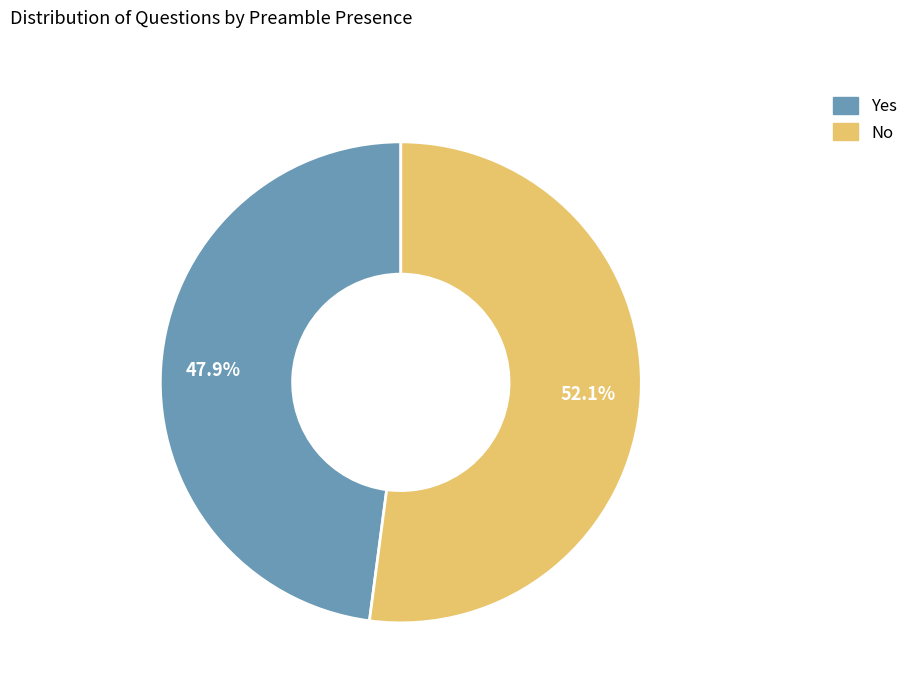

How much of the chart is everything except No?

47.9%